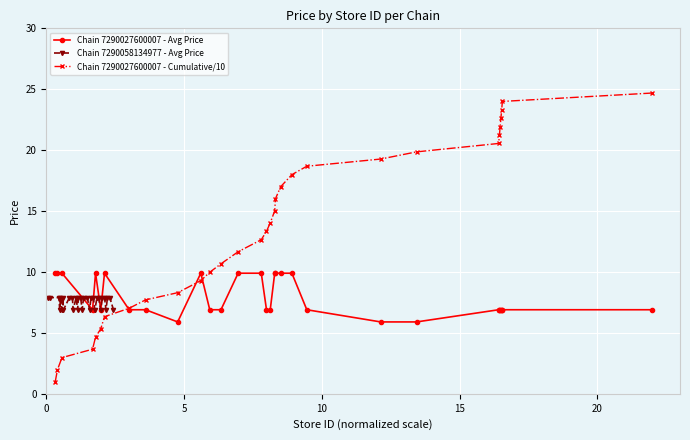

How many lines are shown in the chart?

3